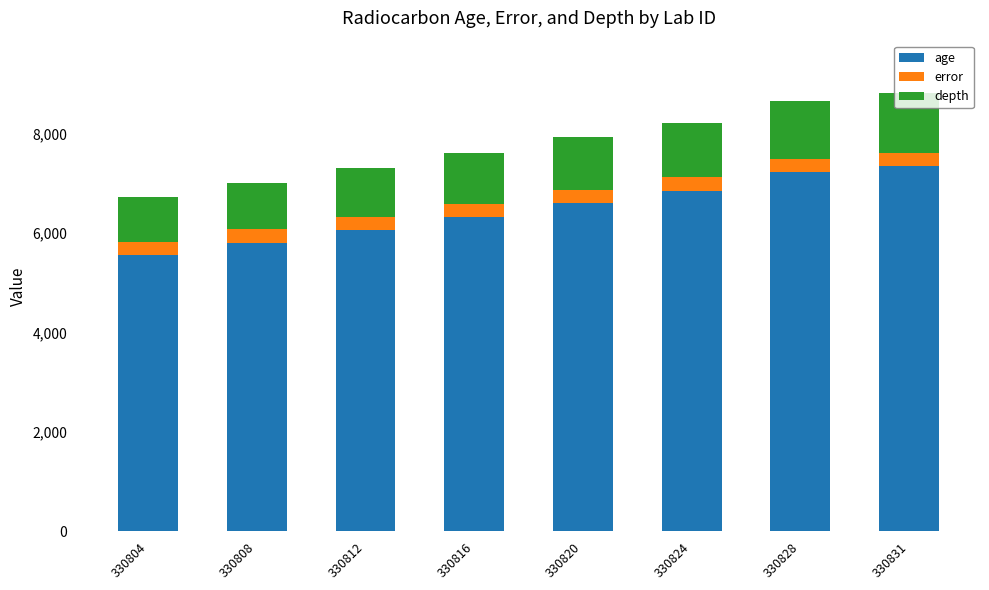

What is the difference between the second highest and minimum values in the age series?

1671